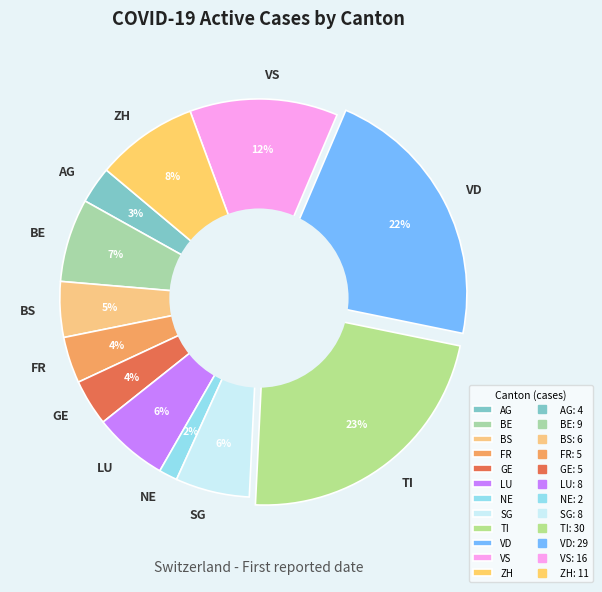

True or false: VS accounts for 12% of the total.

True